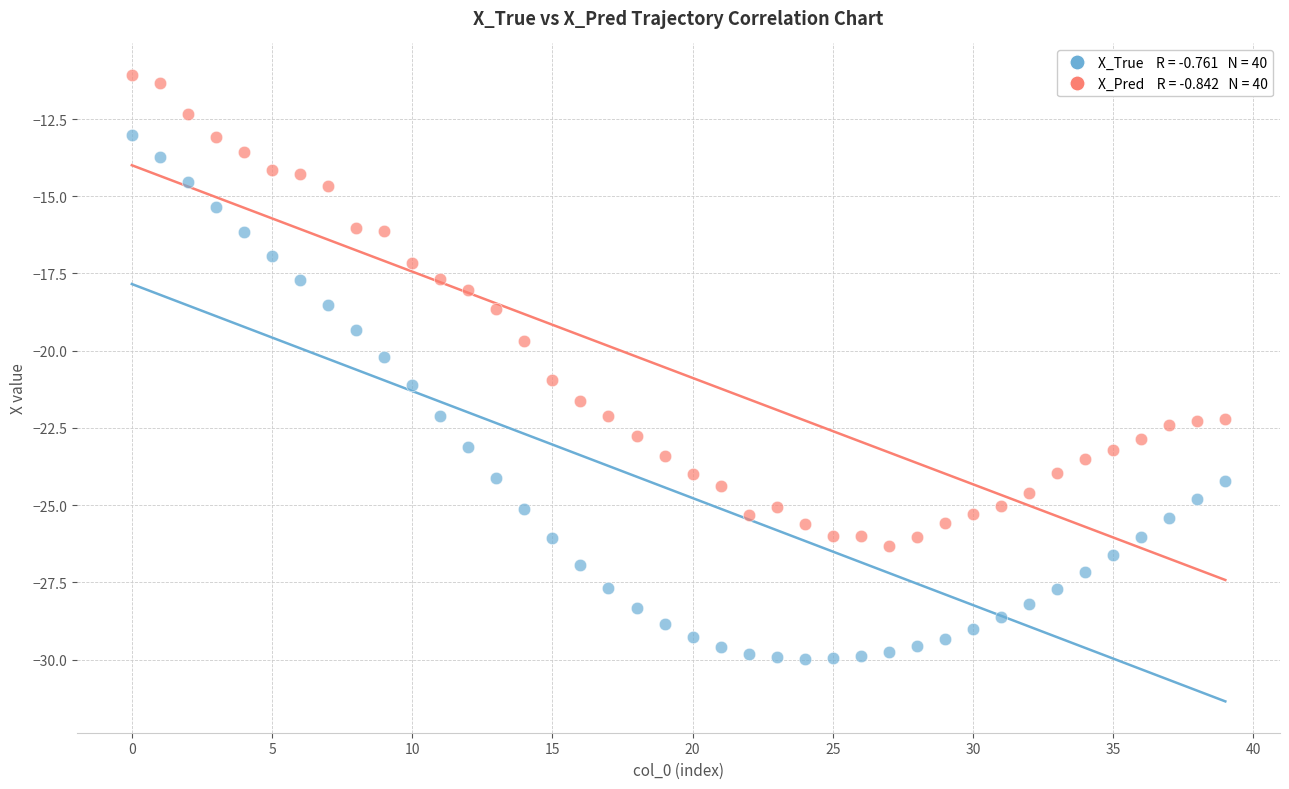

Across all data points, what is the range of Y values (max minus min)?

18.9